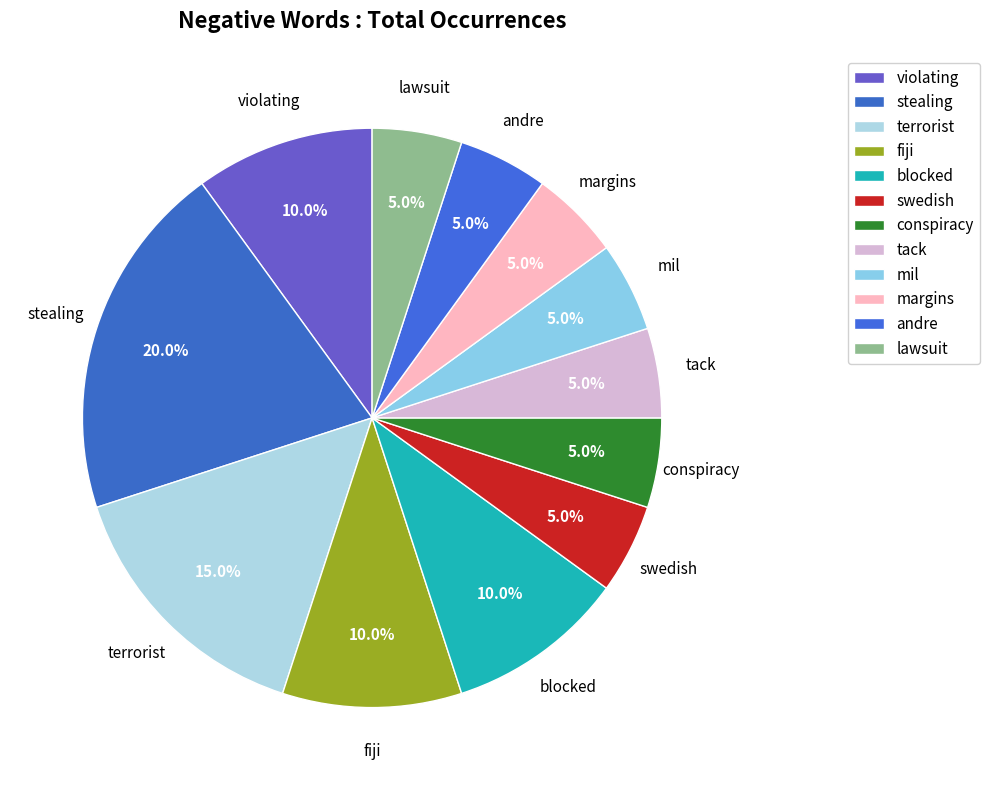

How many segments does this pie chart have?

12